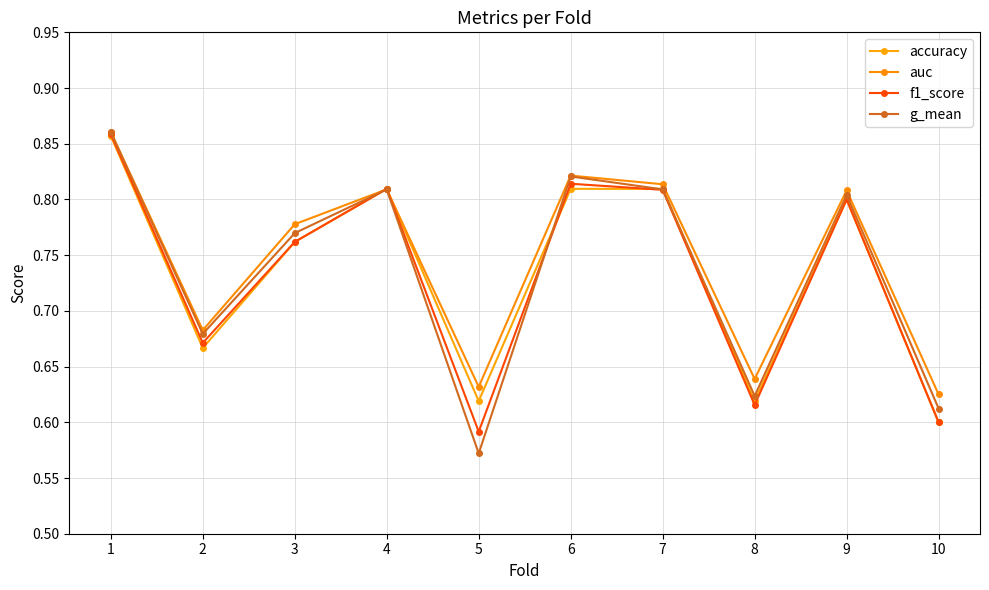

Does the chart display data point markers on the line(s)?

Yes